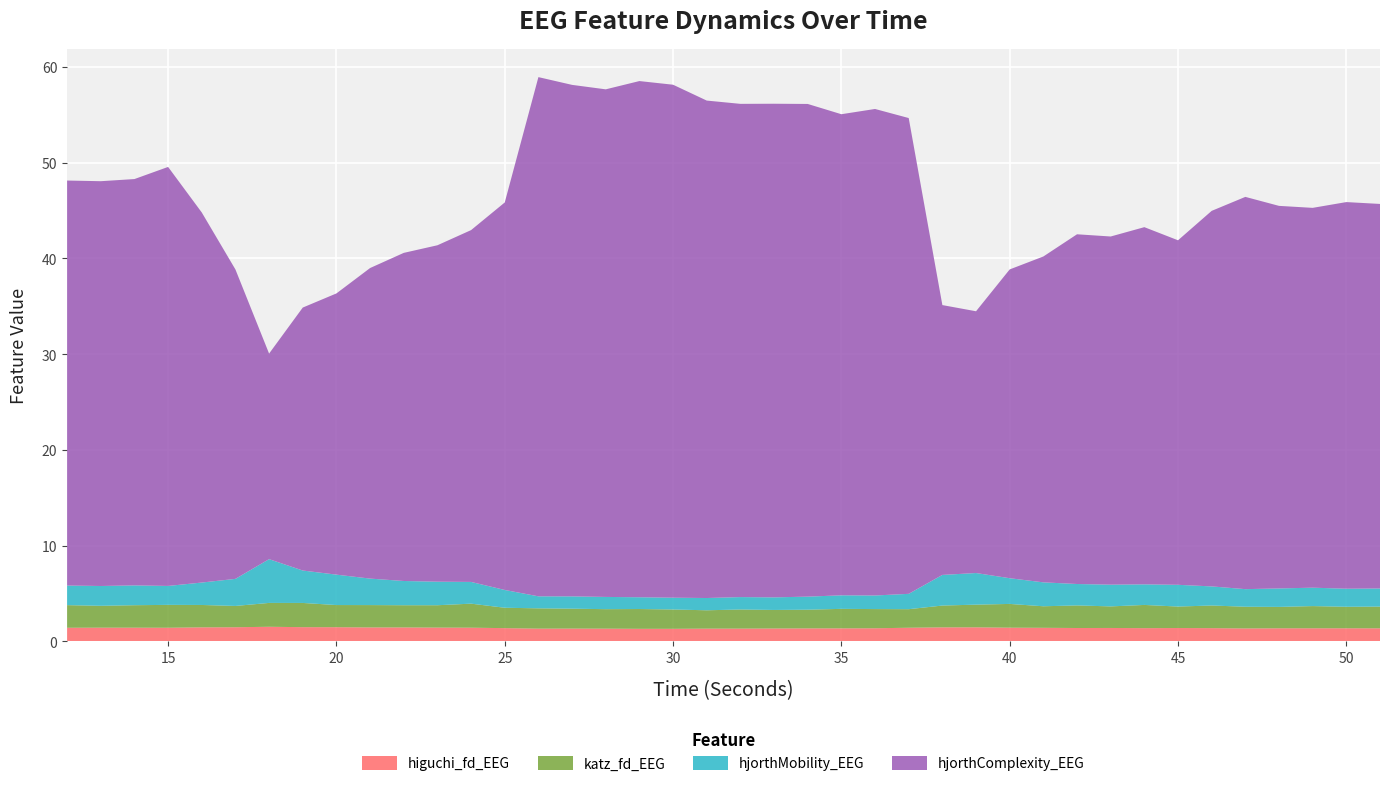

Reading left to right, what are all the values shown in this chart?

higuchi_fd_EEG: 12=1.4	13=1.4	14=1.4	15=1.4	16=1.4	17=1.5	18=1.5	19=1.5	20=1.5	21=1.4	22=1.4	23=1.4	24=1.4	25=1.4	26=1.3	27=1.3	28=1.3	29=1.3	30=1.3	31=1.3	32=1.3	33=1.3	34=1.3	35=1.3	36=1.4	37=1.4	38=1.4	39=1.5	40=1.4	41=1.4	42=1.4	43=1.4	44=1.4	45=1.4	46=1.4	47=1.3	48=1.3	49=1.3	50=1.3	51=1.3
katz_fd_EEG: 12=2.4	13=2.3	14=2.3	15=2.4	16=2.3	17=2.2	18=2.5	19=2.5	20=2.3	21=2.3	22=2.3	23=2.3	24=2.5	25=2.1	26=2.1	27=2.1	28=2.0	29=2.1	30=2.0	31=1.9	32=2.0	33=1.9	34=2.0	35=2.0	36=2.0	37=1.9	38=2.3	39=2.4	40=2.5	41=2.3	42=2.4	43=2.3	44=2.4	45=2.2	46=2.4	47=2.3	48=2.2	49=2.3	50=2.2	51=2.3
hjorthMobility_EEG: 12=2.0	13=2.1	14=2.1	15=2.0	16=2.3	17=2.8	18=4.6	19=3.4	20=3.2	21=2.8	22=2.5	23=2.5	24=2.3	25=1.9	26=1.3	27=1.3	28=1.3	29=1.2	30=1.2	31=1.3	32=1.3	33=1.3	34=1.4	35=1.4	36=1.4	37=1.6	38=3.2	39=3.3	40=2.7	41=2.5	42=2.2	43=2.3	44=2.1	45=2.3	46=2.0	47=1.8	48=1.9	49=1.9	50=1.9	51=1.9
hjorthComplexity_EEG: 12=42.3	13=42.3	14=42.5	15=43.8	16=38.7	17=32.3	18=21.5	19=27.5	20=29.4	21=32.5	22=34.3	23=35.2	24=36.8	25=40.5	26=54.3	27=53.4	28=53.0	29=53.9	30=53.6	31=52.0	32=51.5	33=51.6	34=51.5	35=50.3	36=50.8	37=49.7	38=28.2	39=27.4	40=32.3	41=34.1	42=36.5	43=36.4	44=37.3	45=36.0	46=39.2	47=41.0	48=40.0	49=39.7	50=40.4	51=40.2